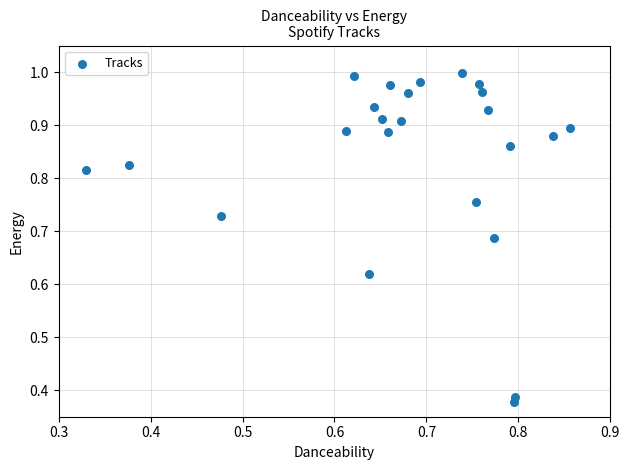

What is the range of X values (max minus min)?

0.5